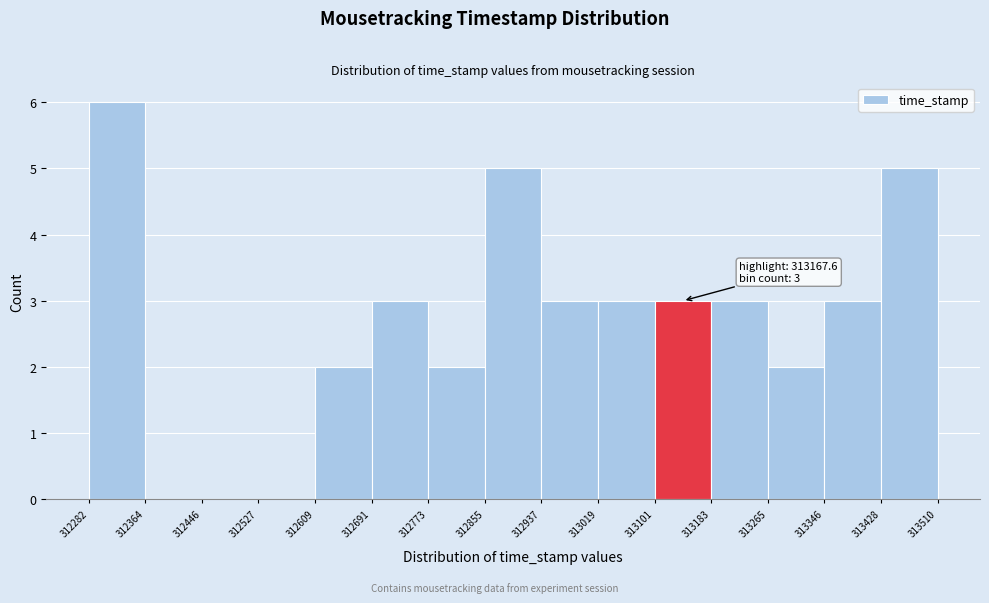

Which range on the x-axis has the tallest bar?

312282 to 312364